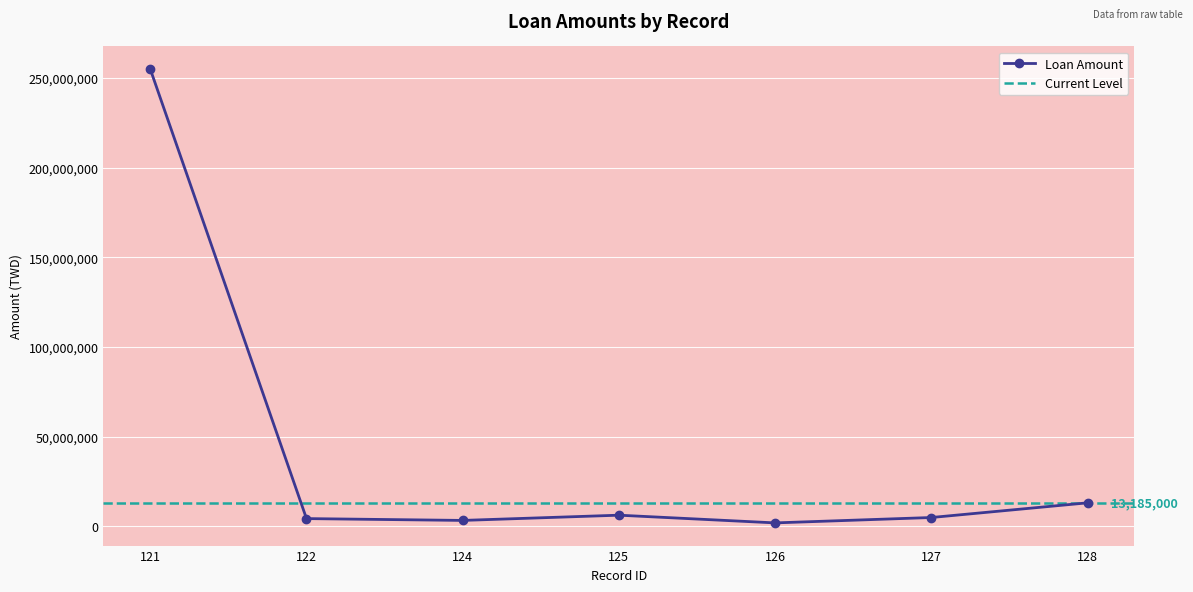

List the labels in order of value, smallest first.

126, 124, 122, 127, 125, 128, 121